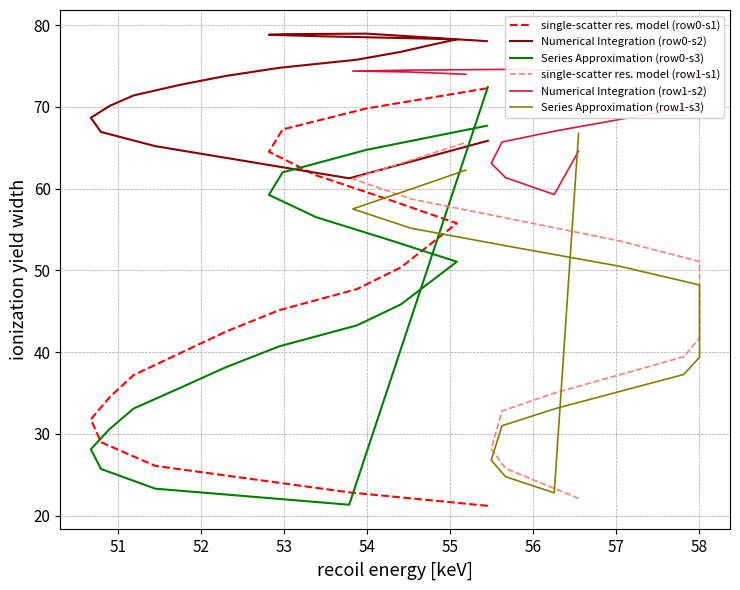

How many data points in Numerical Integration (row0-s2) are less than 75?

10